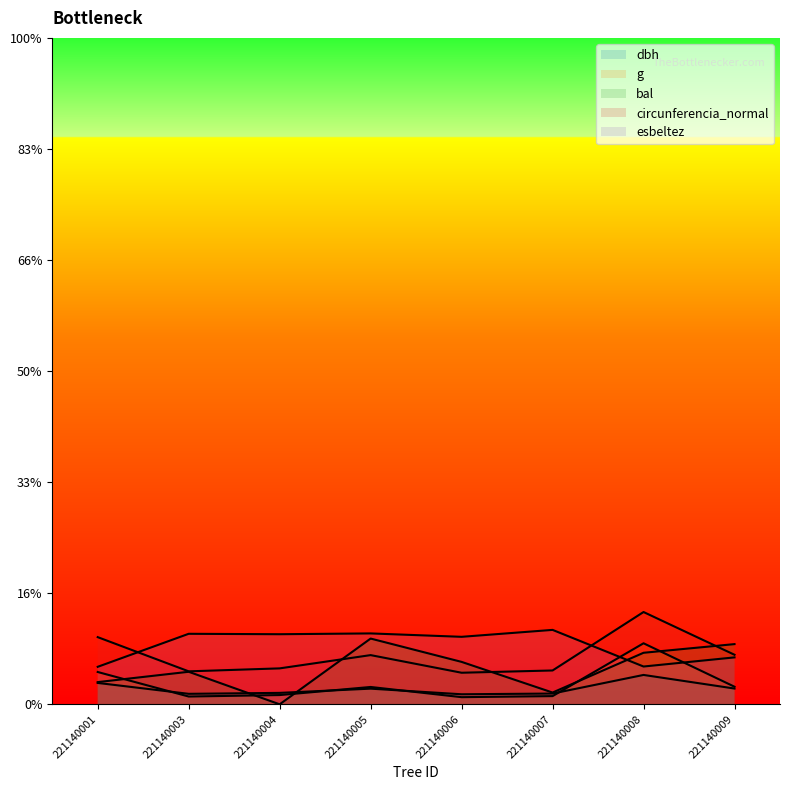

How many intersections are there between dbh and g?

4